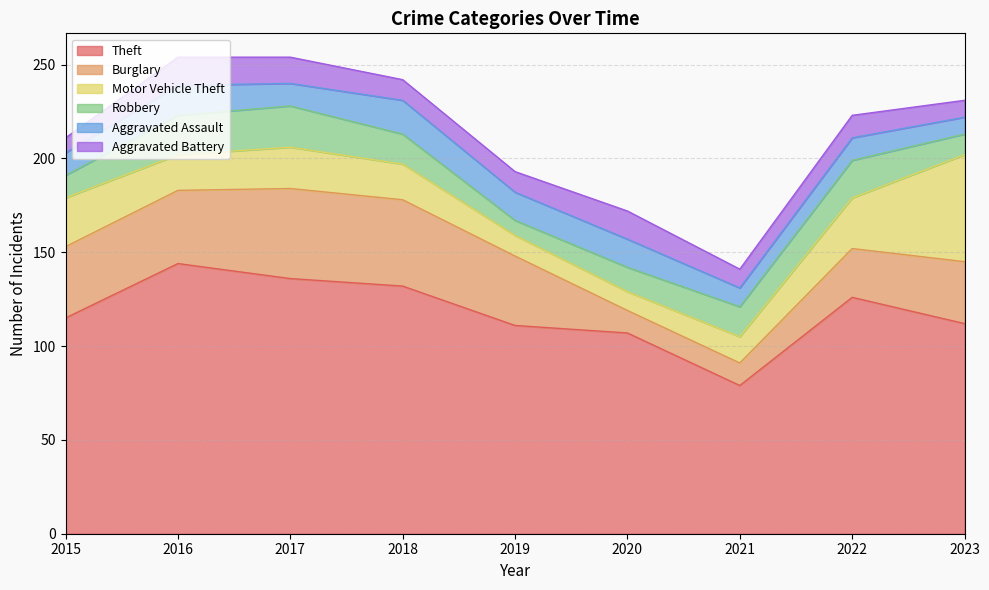

Read the Motor Vehicle Theft value at 2023, to the nearest 5.

55